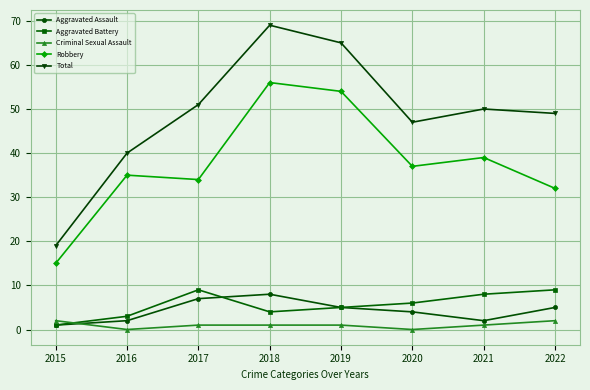

Rank the series by their maximum value, from highest to lowest.

Total, Robbery, Aggravated Battery, Aggravated Assault, Criminal Sexual Assault